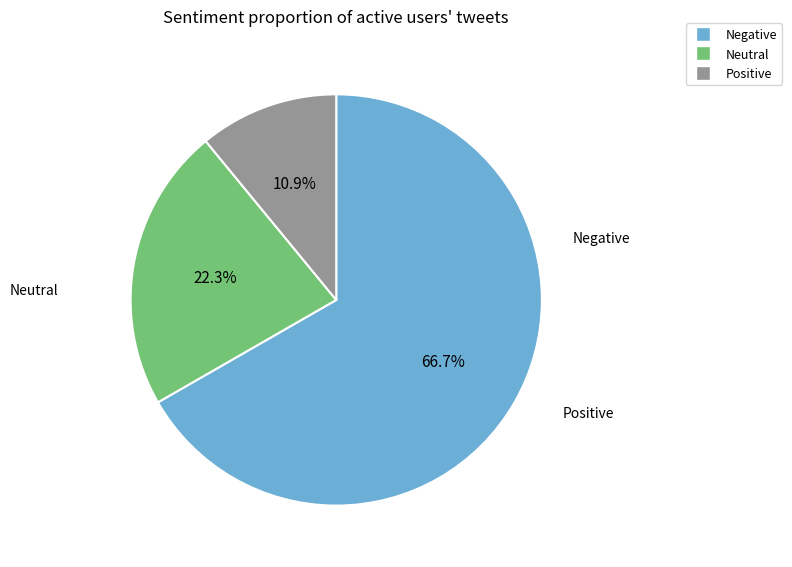

Does any single category account for the majority?

Yes